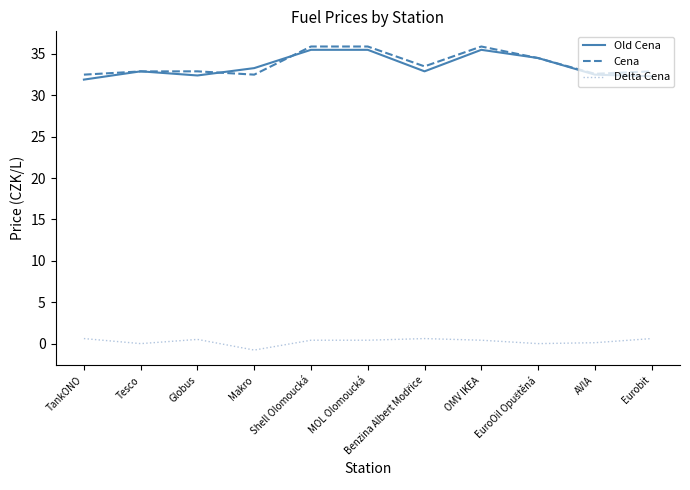

What is the maximum value for Cena?

35.9